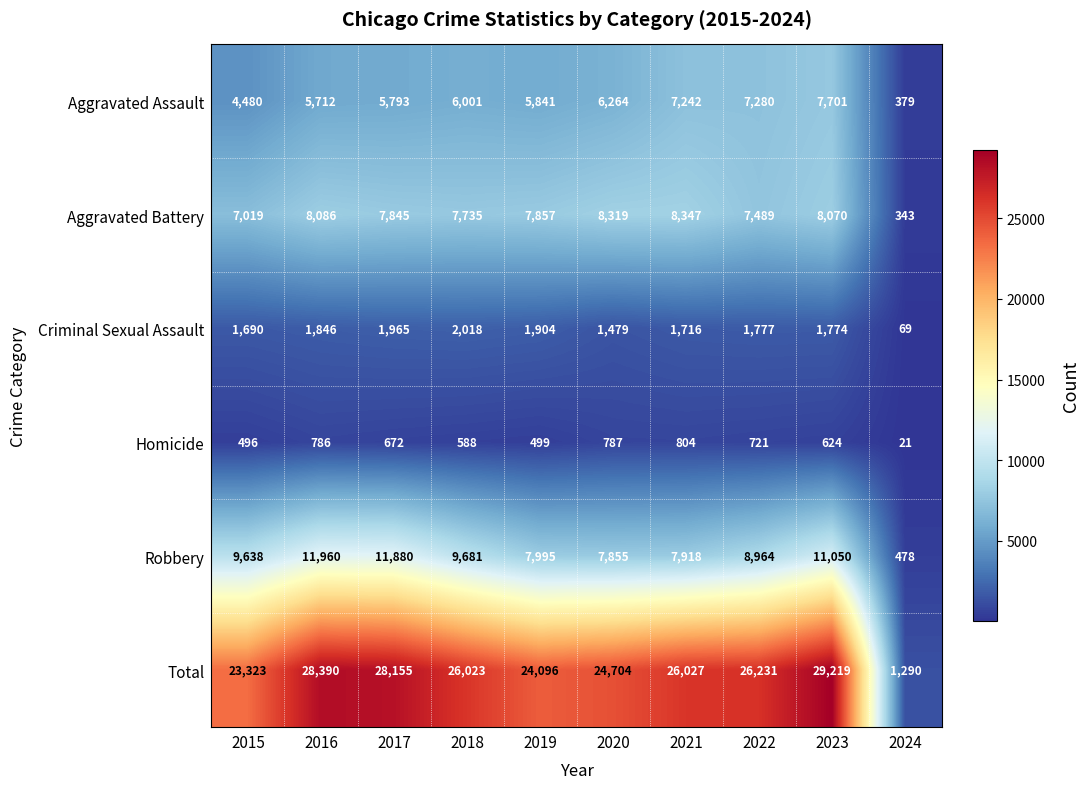

At how many categories does at least one series exceed 16657?

9